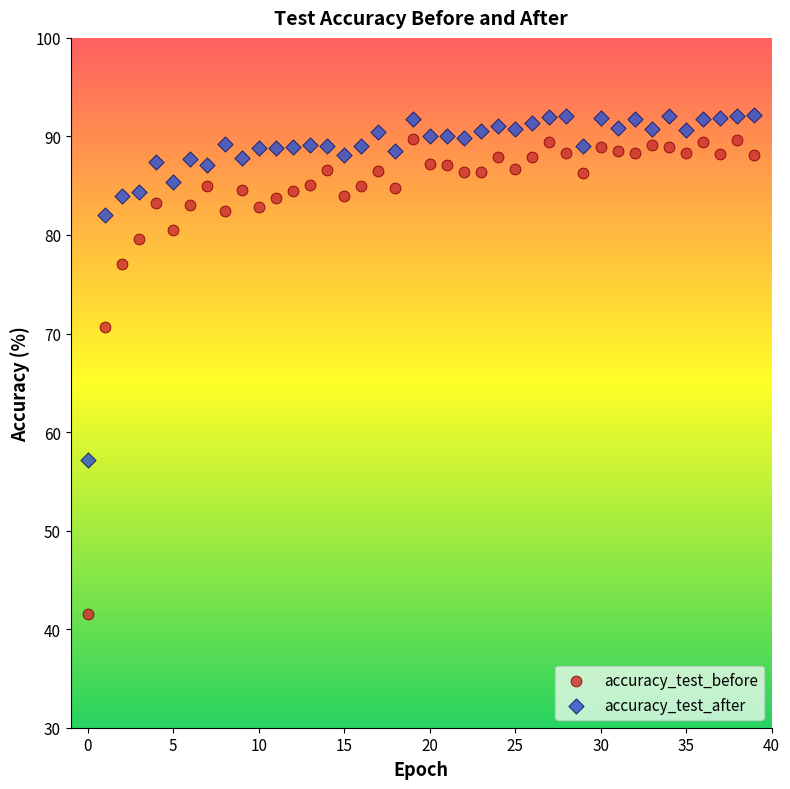

Which series reaches the minimum Y coordinate?

accuracy_test_before